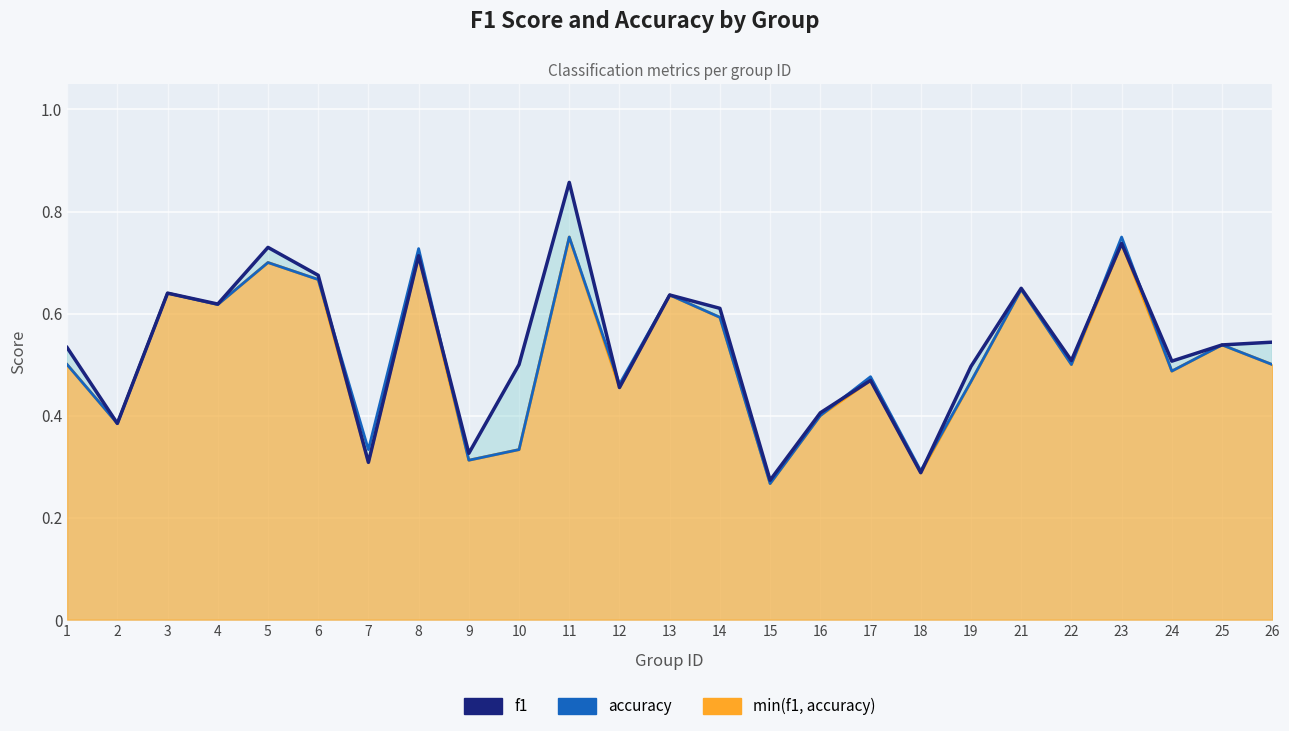

Which category has the lowest value in the accuracy series?

15